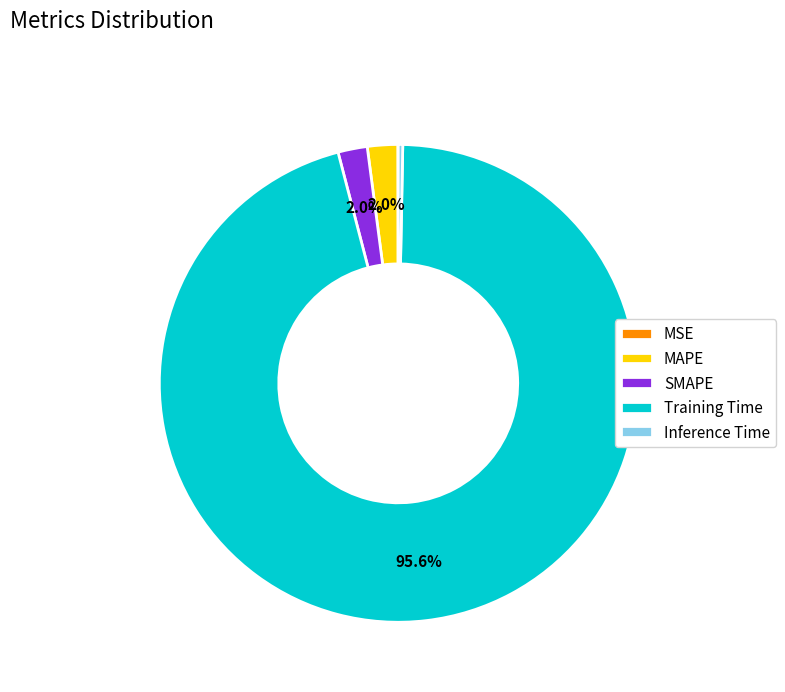

Which category has the biggest portion of the pie?

Training Time